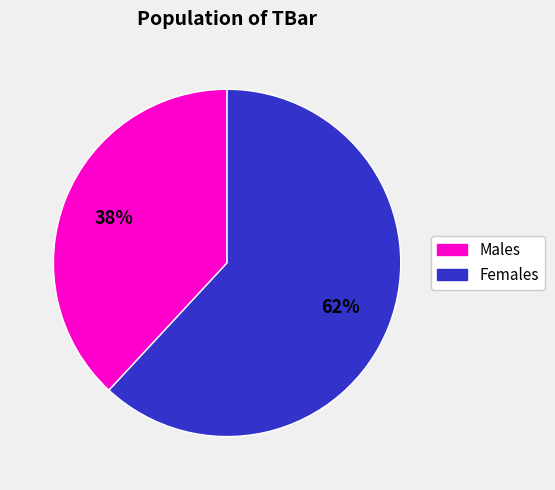

To the nearest percent, what is the difference between the largest and smallest slice percentages?

24%